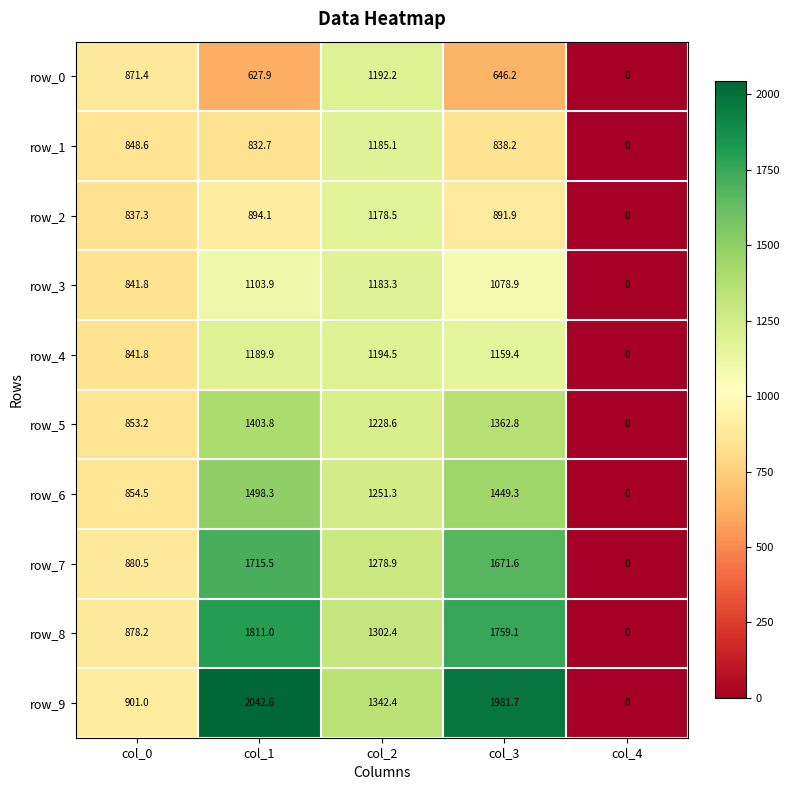

Where is row_7 nearest to the value 857?

col_0